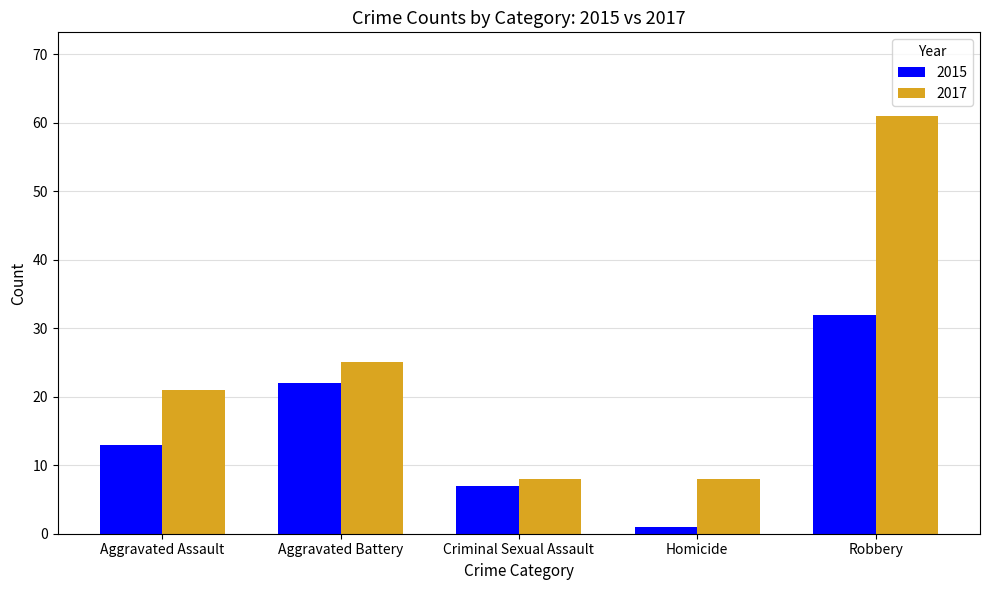

Which series changed the most between Aggravated Battery and Homicide?

2015